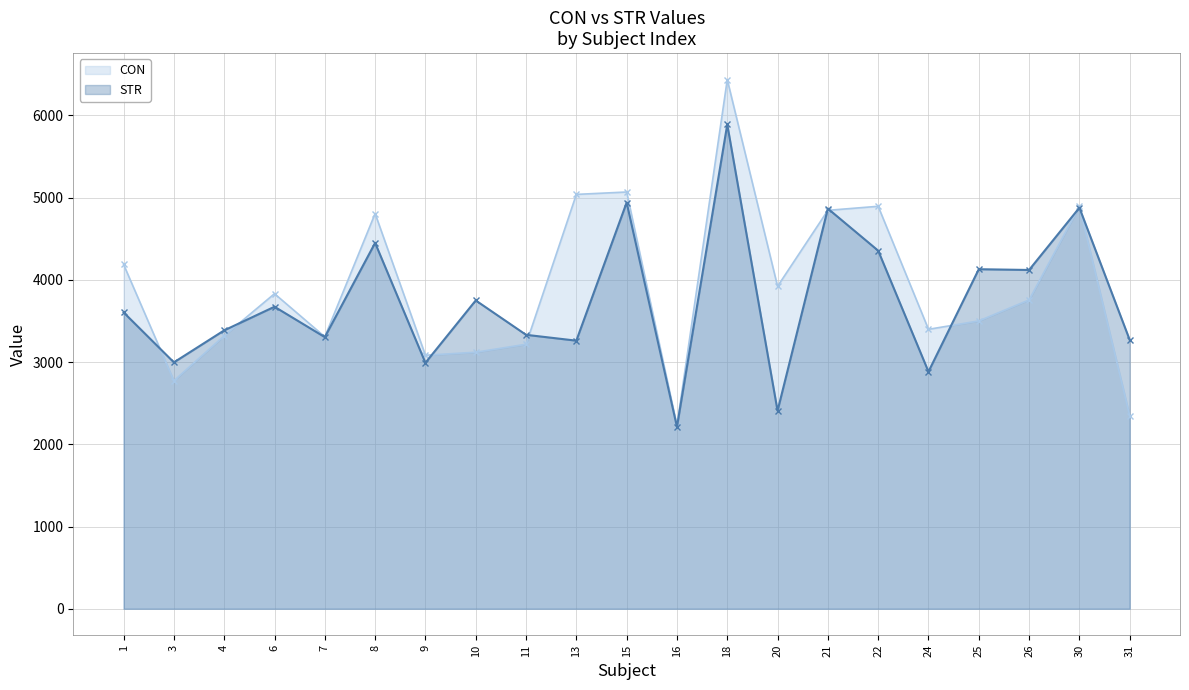

The value of STR at 21 is 4866.0. True or false?

True